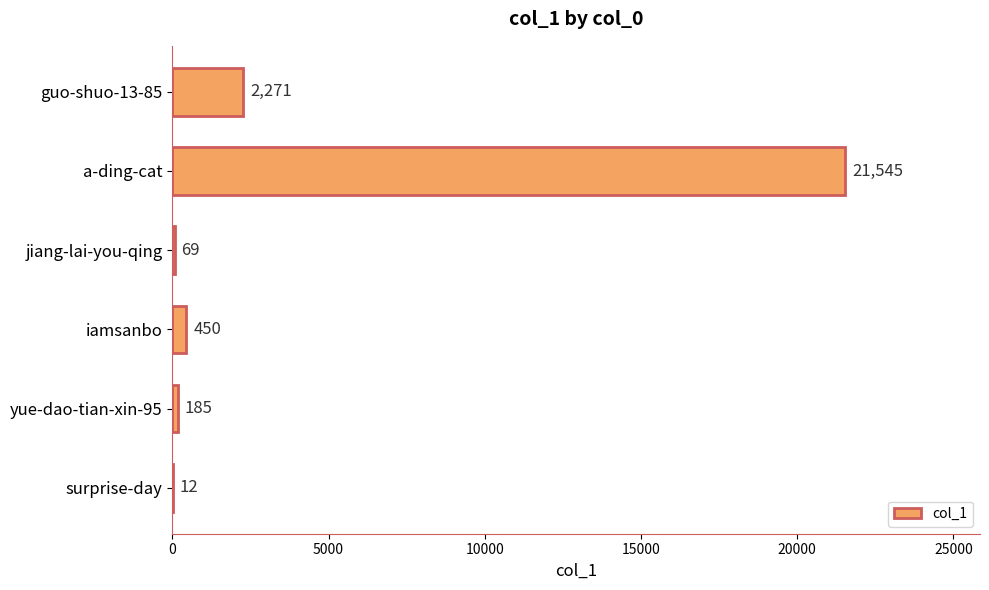

Count the number of data series in this chart.

1